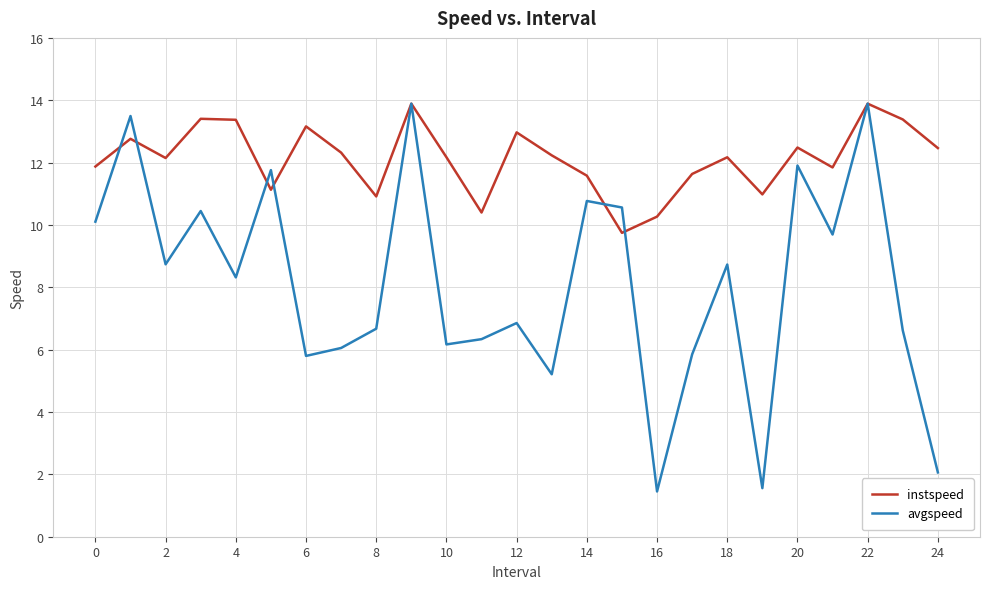

Rank the series by their average value, from lowest to highest.

avgspeed, instspeed